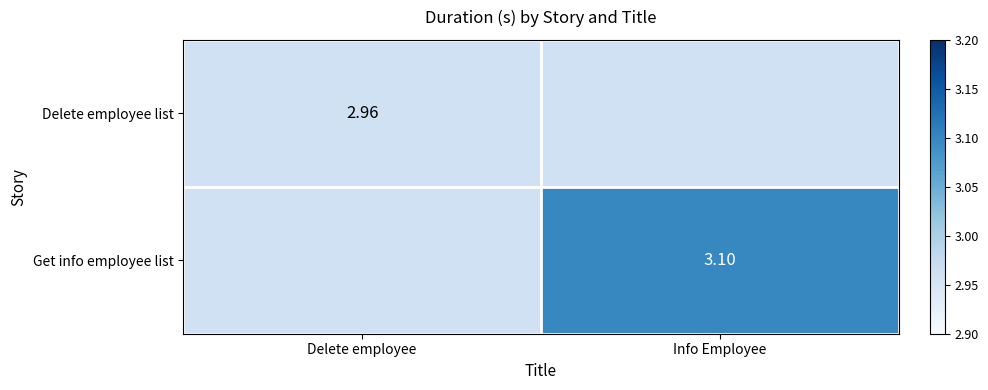

What is the greatest value displayed?

3.1